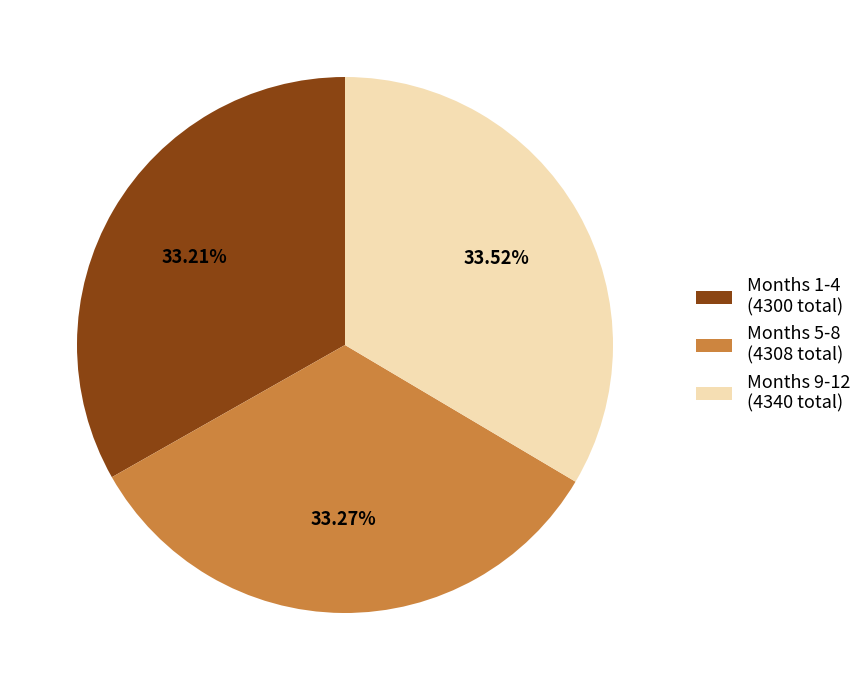

Does any single category account for the majority?

No